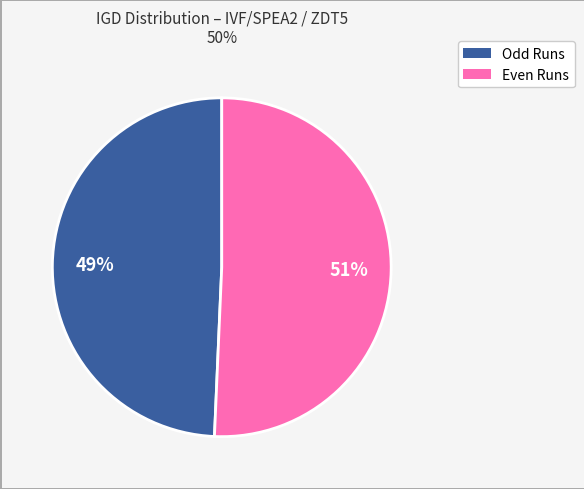

Is there a majority slice in this chart?

Yes